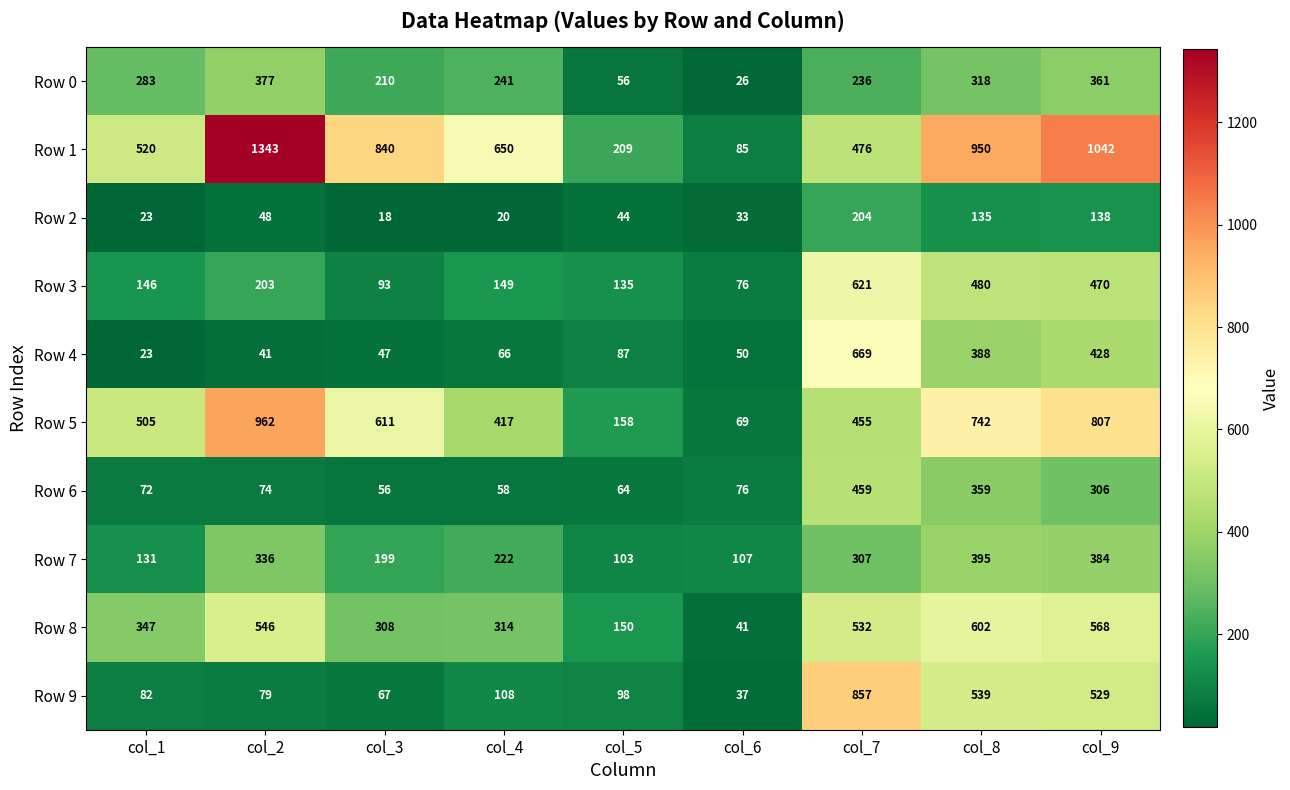

What is the average value of the Row 1 series?

679